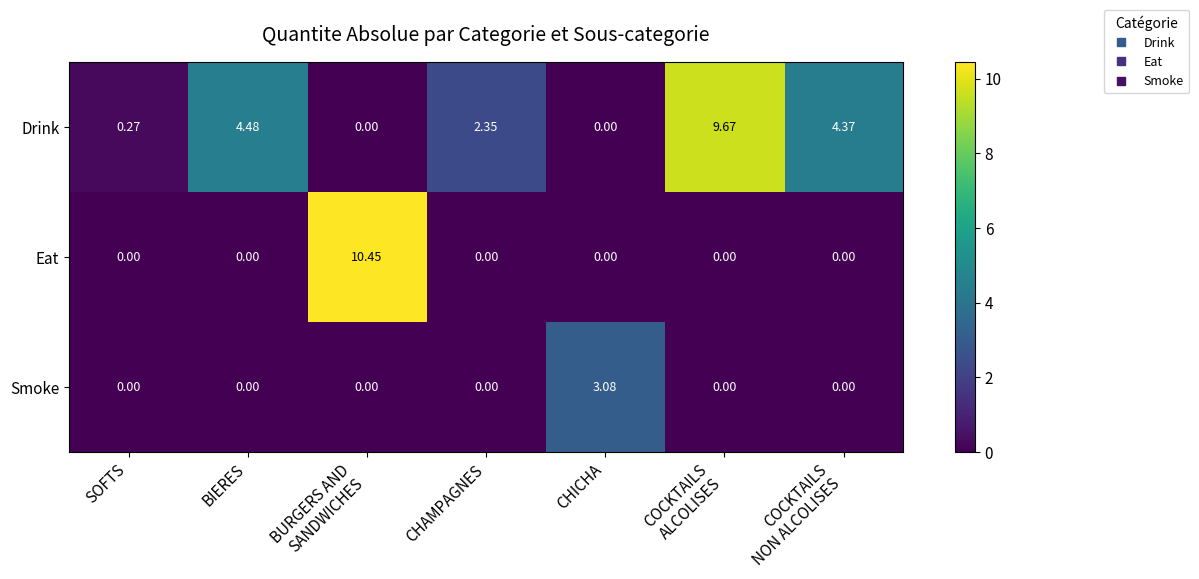

Which series has the largest total across all categories?

Drink